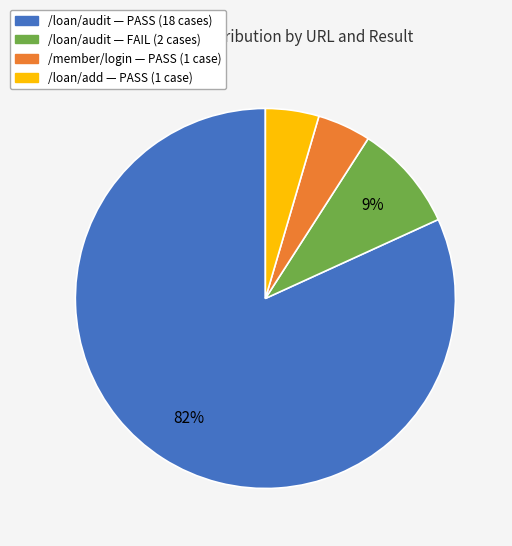

Does any single category account for the majority?

Yes